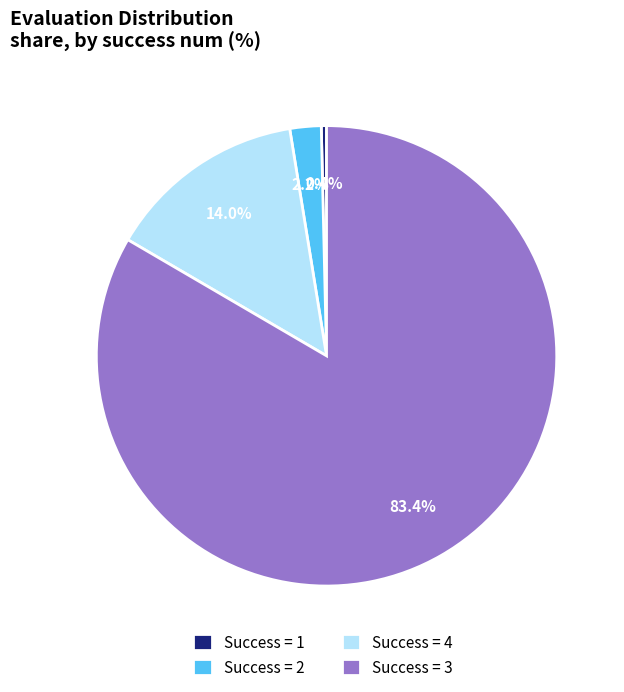

Which has a higher value, Success = 2 or Success = 4?

Success = 4